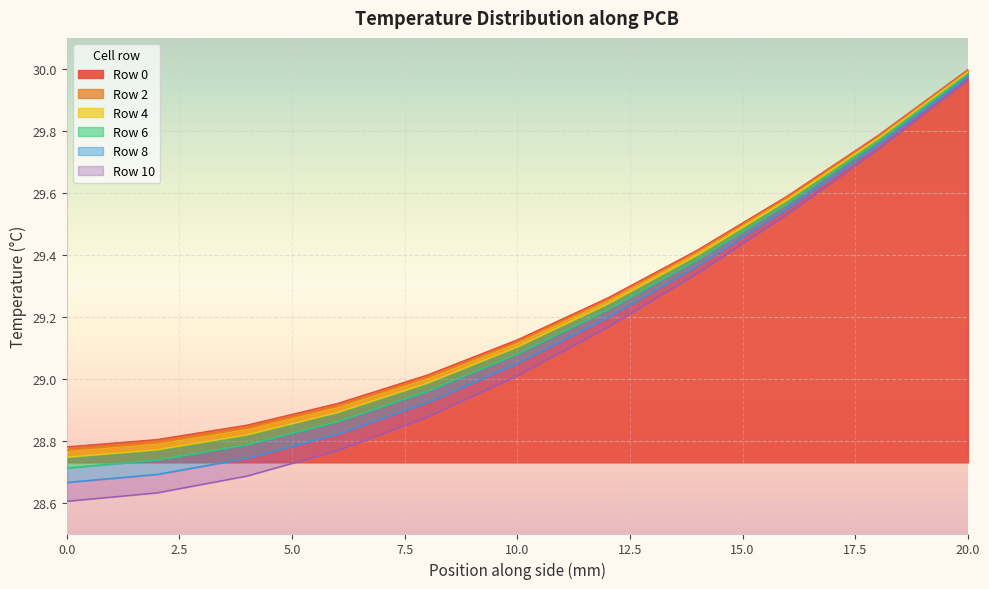

What is the sum of all y6 values?

321.1